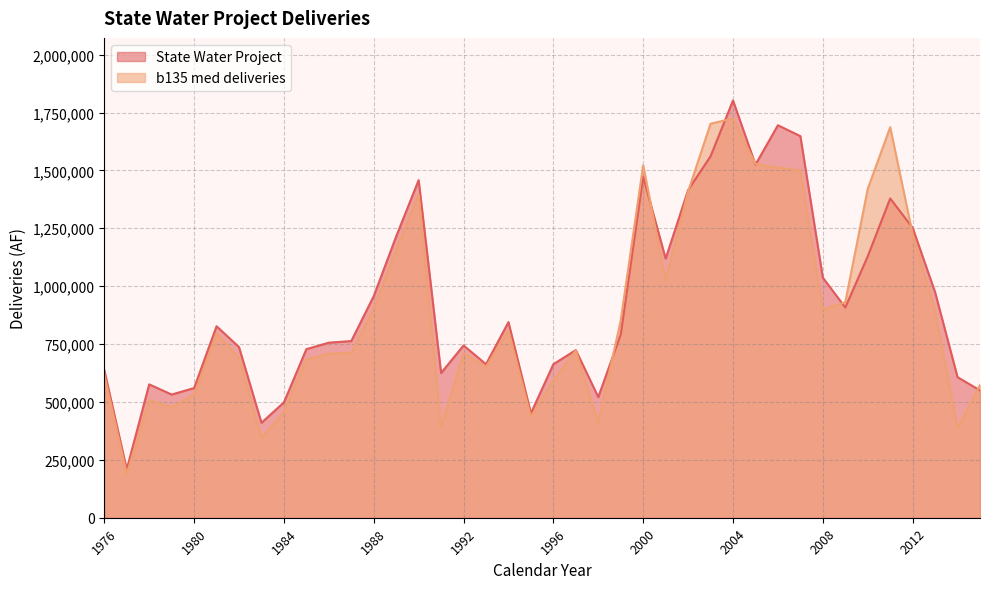

How many data points in b135 med deliveries are less than 795846?

20